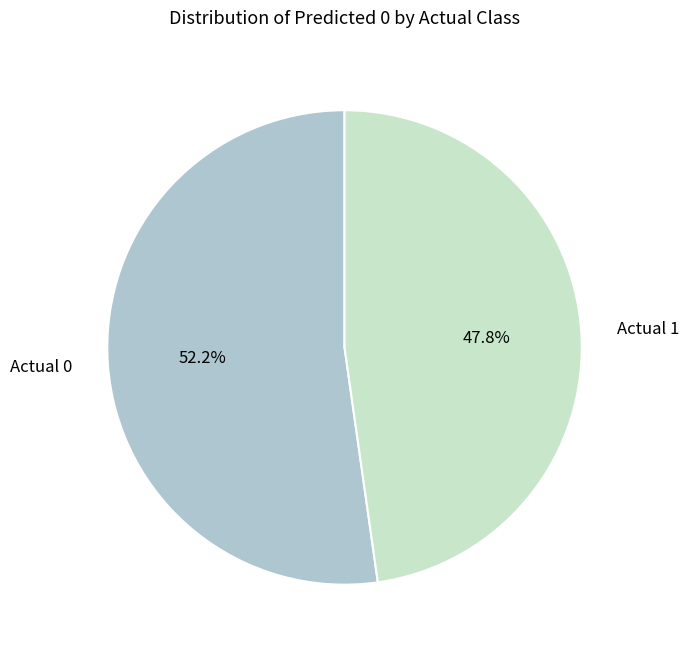

To the nearest percent, what is the difference between the largest and smallest slice percentages?

4%